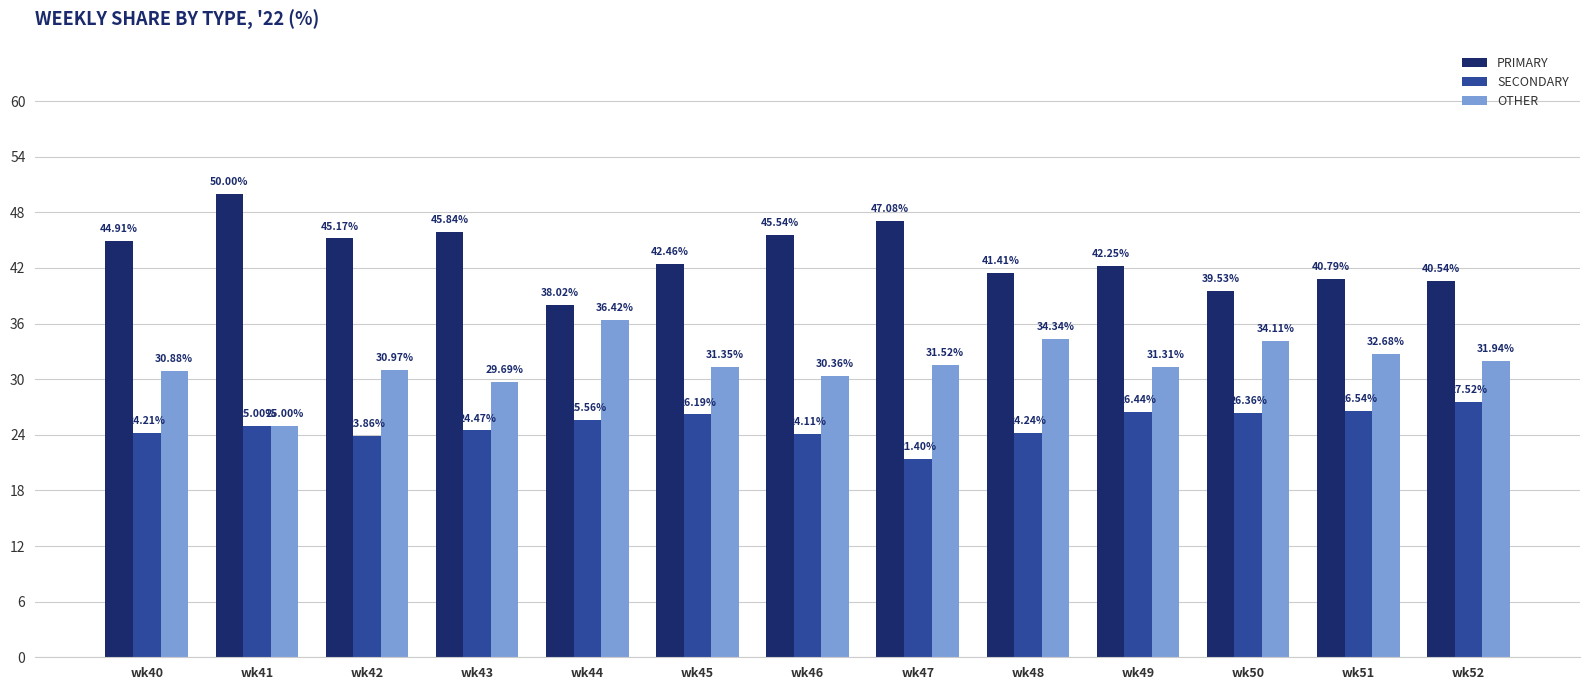

How many distinct data groups are displayed?

3